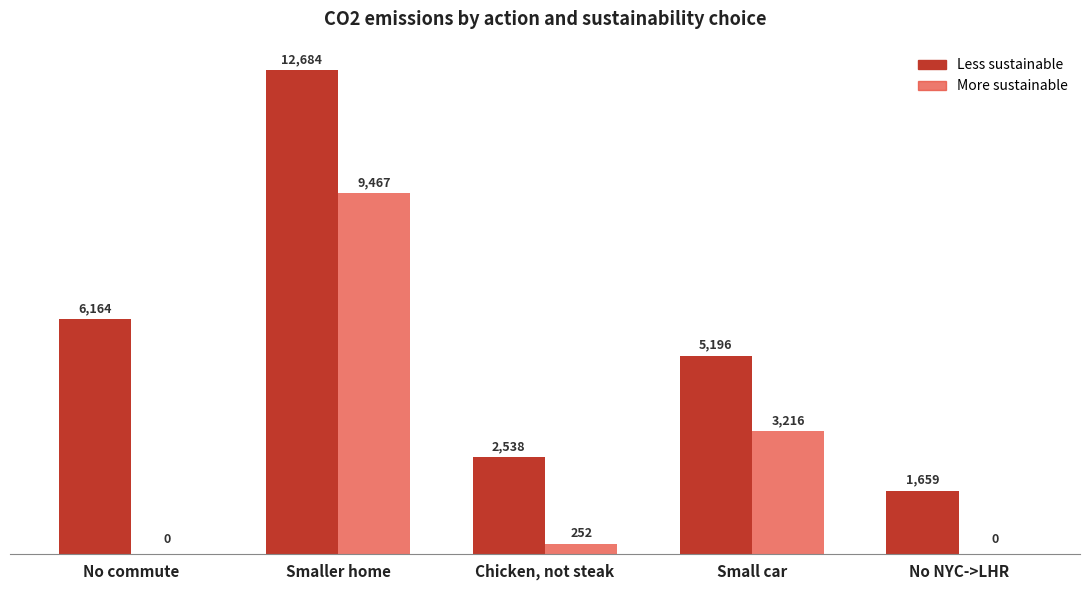

At which category does the chart reach its peak across all series?

Smaller home